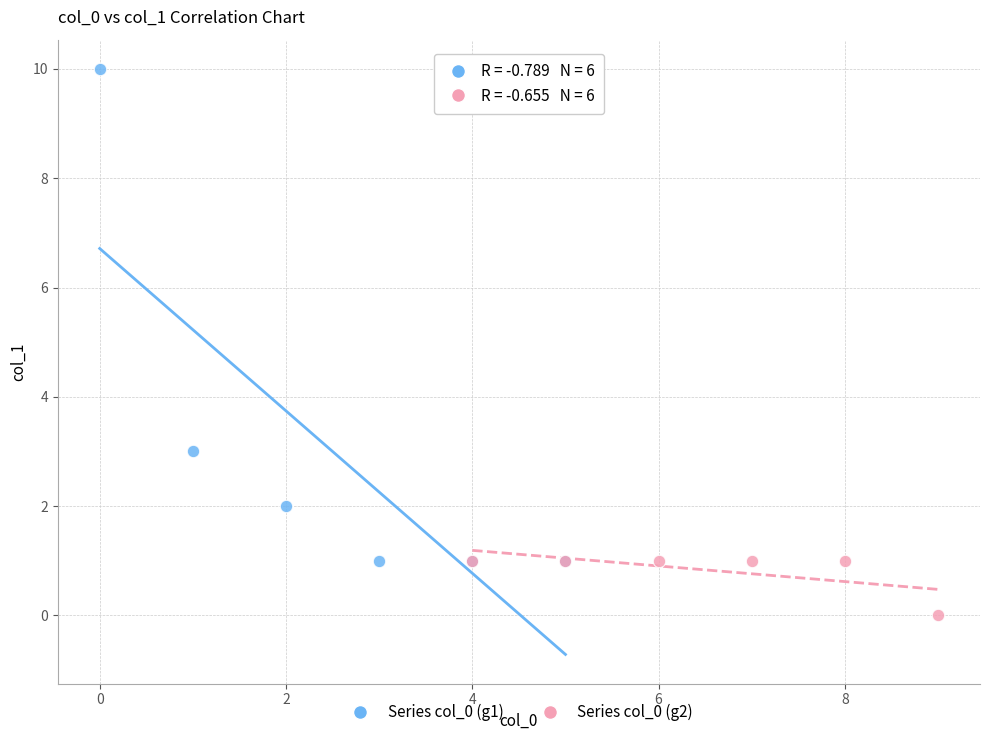

What are all the series names shown in the legend?

Series col_0 (g1), Series col_0 (g2)